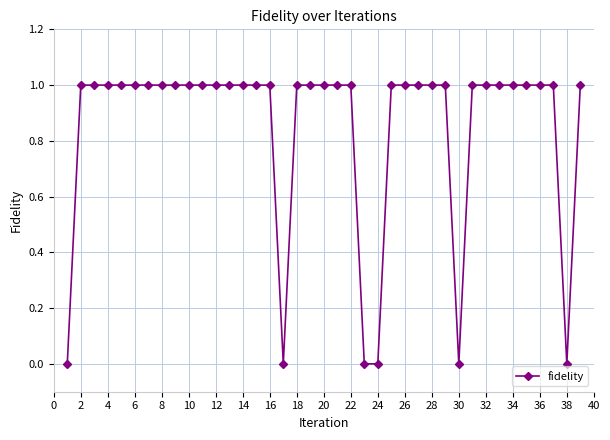

What is the maximum value shown in the chart?

1